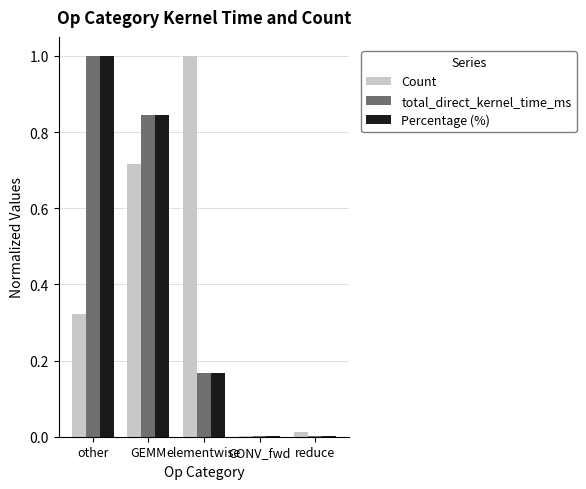

At which category is the sum across all series the highest?

GEMM